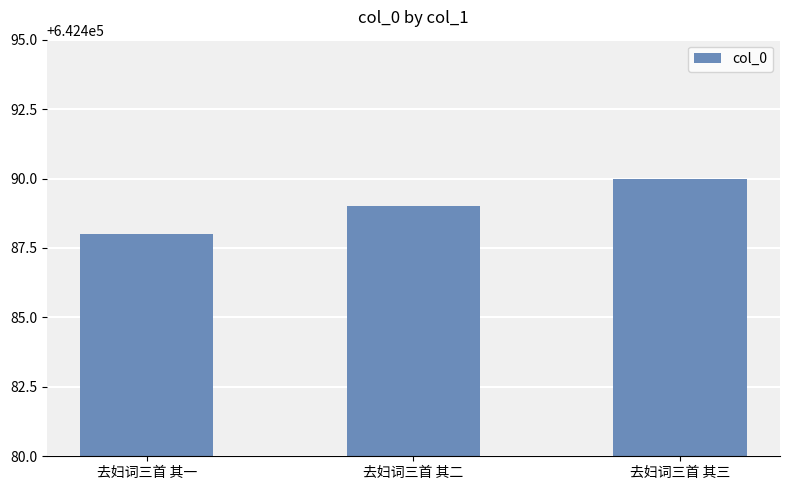

Where is the data nearest to the value 642489?

去妇词三首 其二